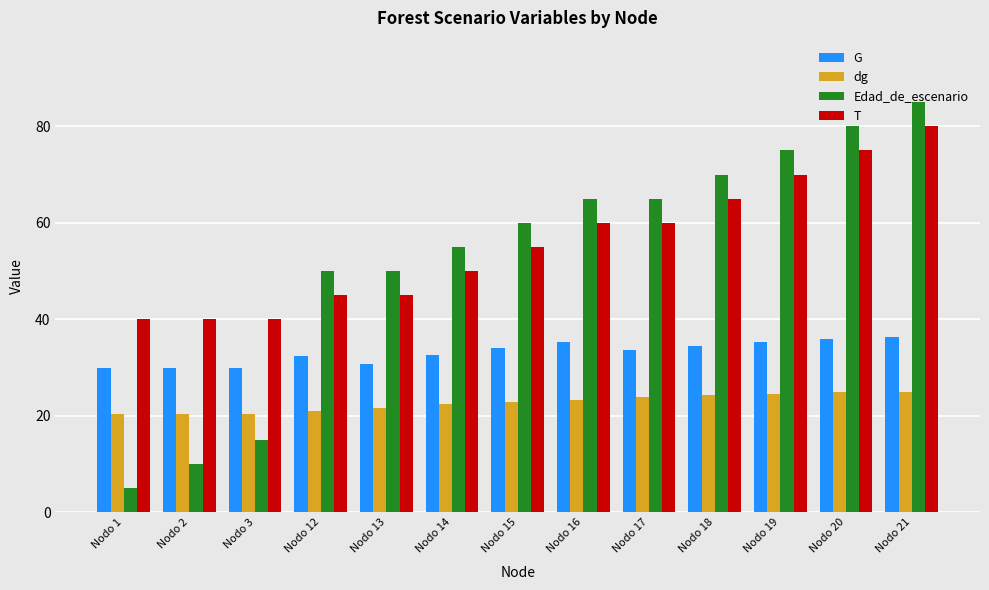

What are all the series names shown in the legend?

G, dg, Edad_de_escenario, T